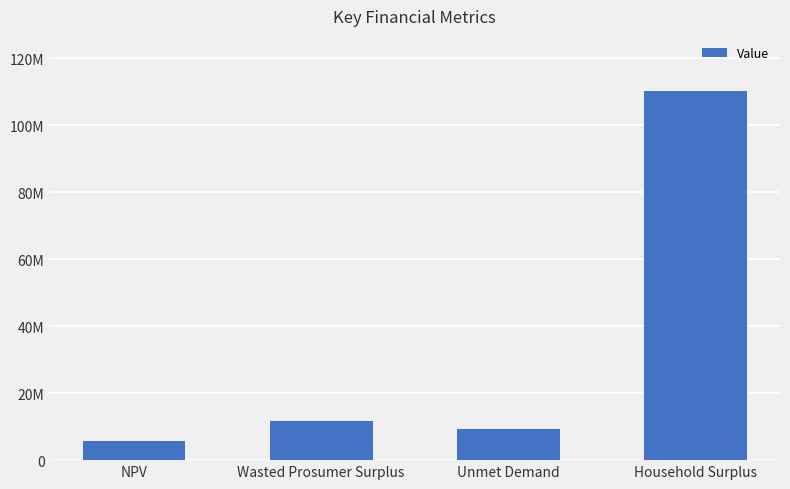

Rank the categories by value from highest to lowest.

Household Surplus, Wasted Prosumer Surplus, Unmet Demand, NPV